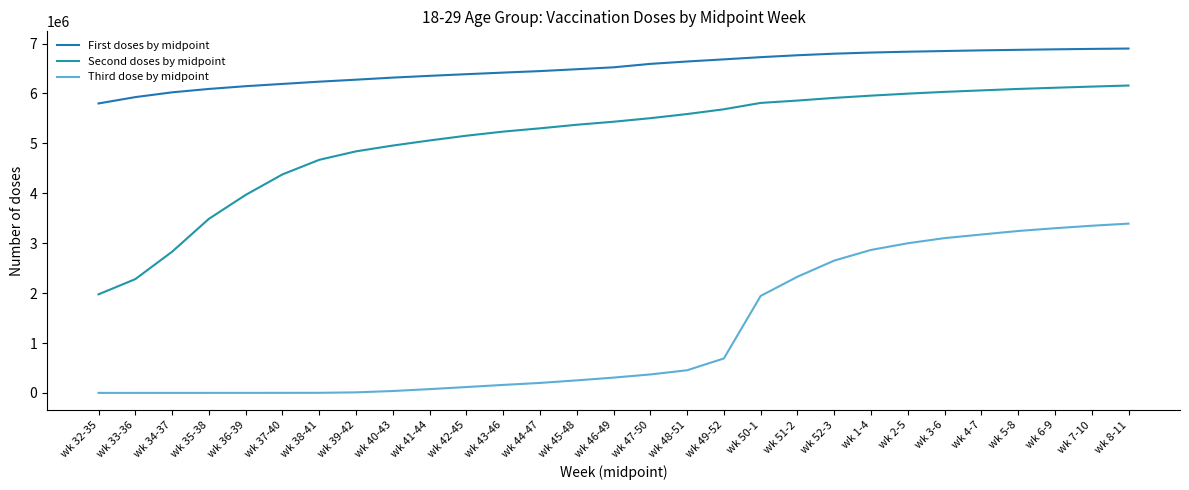

True or false: Second doses by midpoint has more than 1 interior local peaks.

False